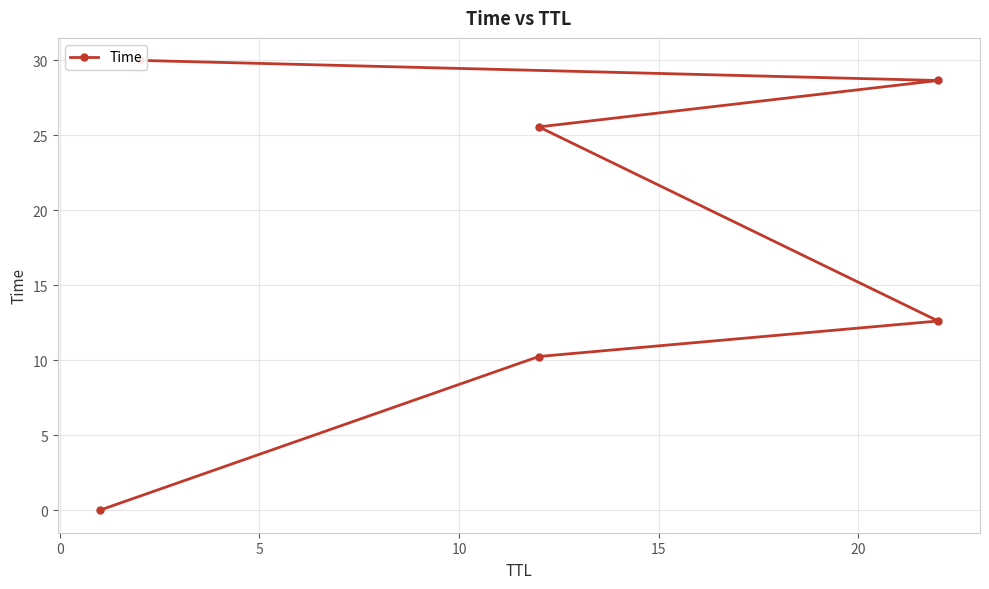

How many lines are shown in the chart?

1